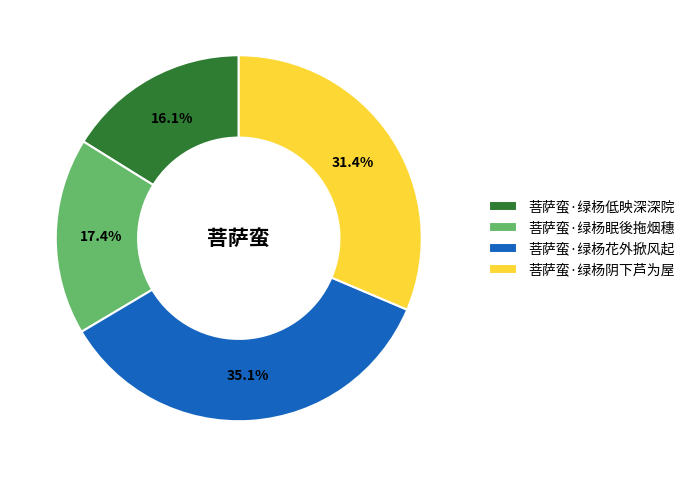

True or false: 菩萨蛮·绿杨低映深深院 accounts for 10% of the total.

False